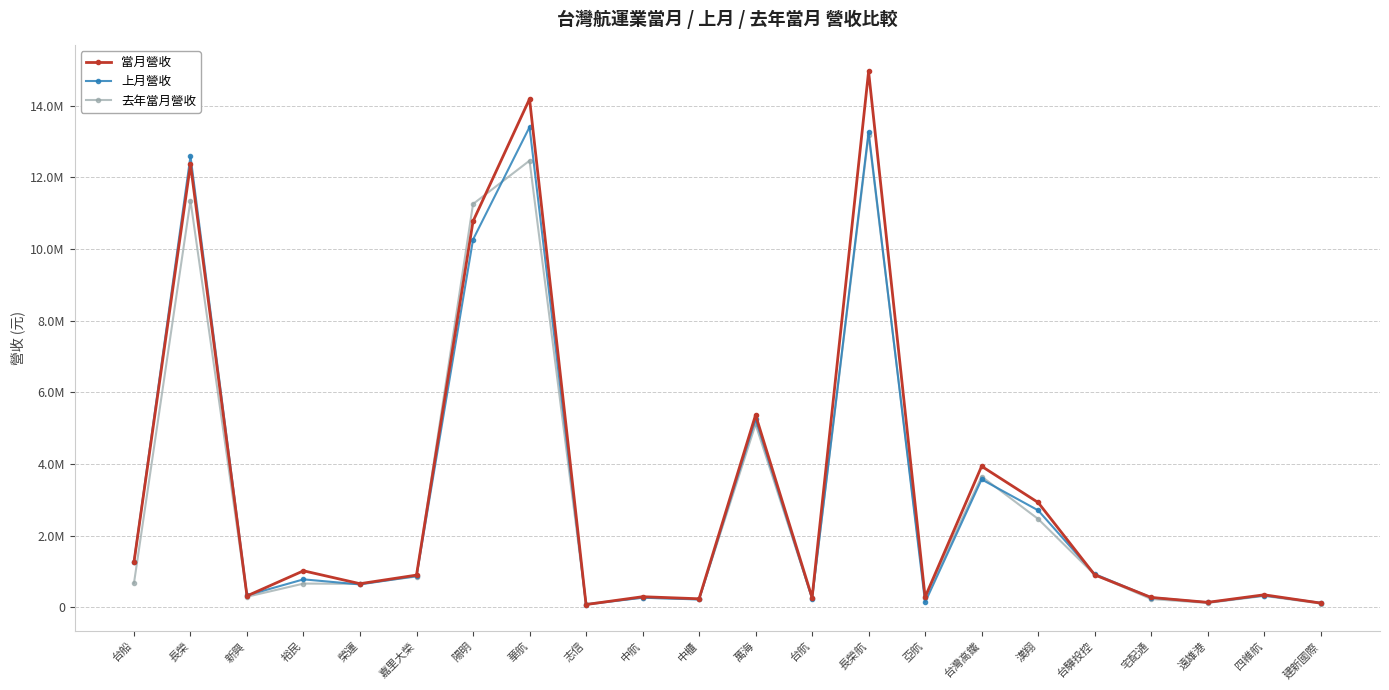

True or false: 上月營收 has a value of 6261349 at 華航.

False